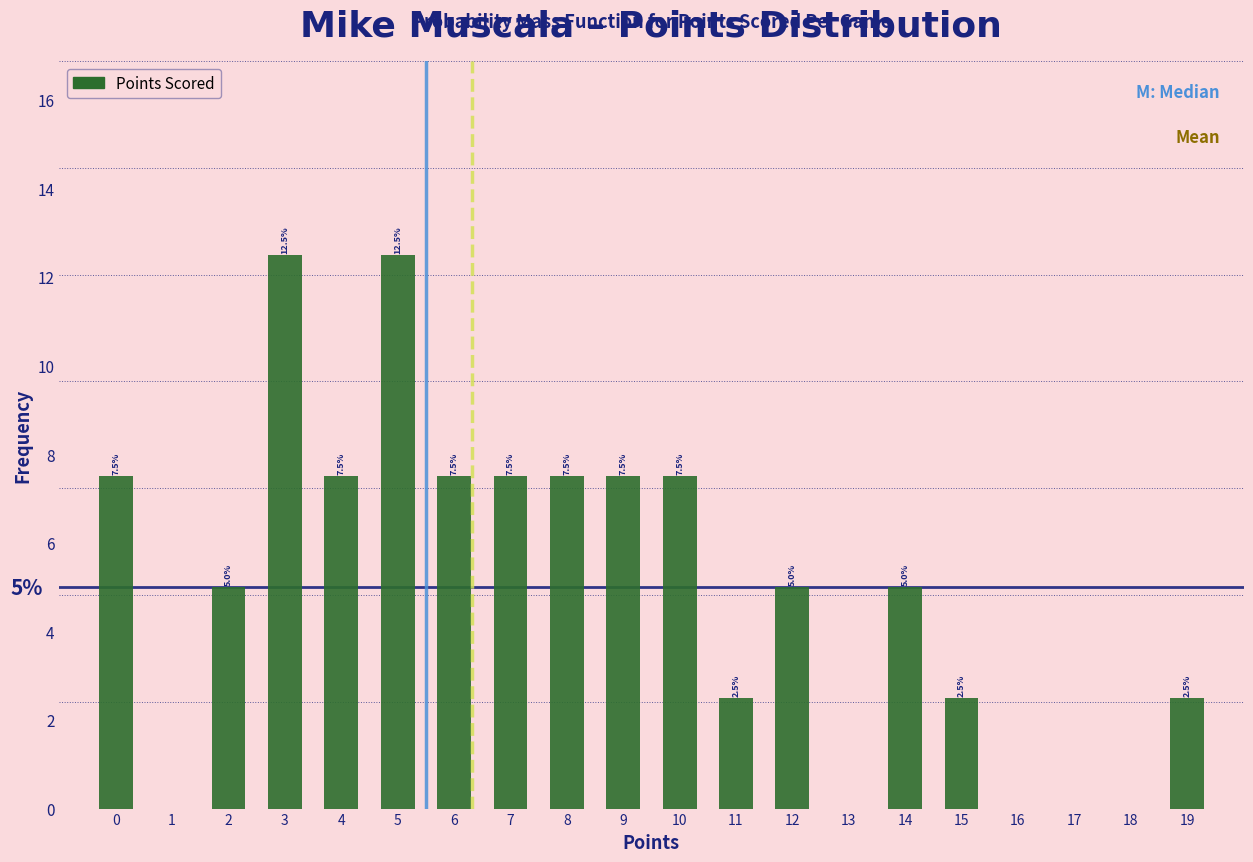

Reading right to left, extract all data points from this chart.

19=2.5	18=0.0	17=0.0	16=0.0	15=2.5	14=5.0	13=0.0	12=5.0	11=2.5	10=7.5	9=7.5	8=7.5	7=7.5	6=7.5	5=12.5	4=7.5	3=12.5	2=5.0	1=0.0	0=7.5